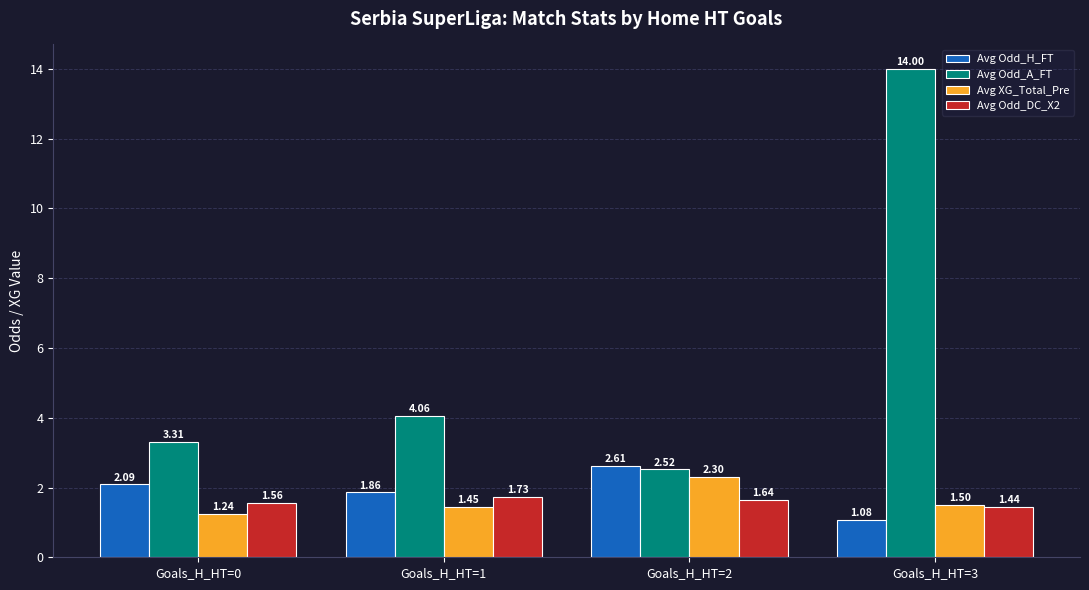

At Goals_H_HT=0, list the series in order from largest to smallest.

Avg Odd_A_FT, Avg Odd_H_FT, Avg Odd_DC_X2, Avg XG_Total_Pre